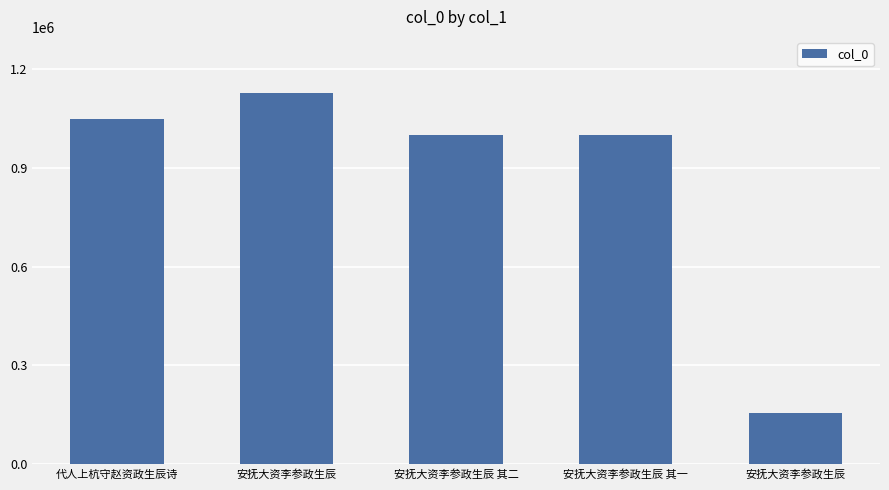

Does the chart contain any negative values?

No